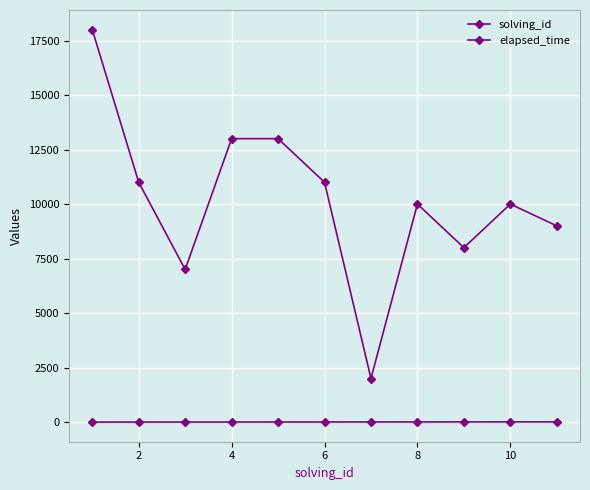

Which series has the widest spread of values?

elapsed_time